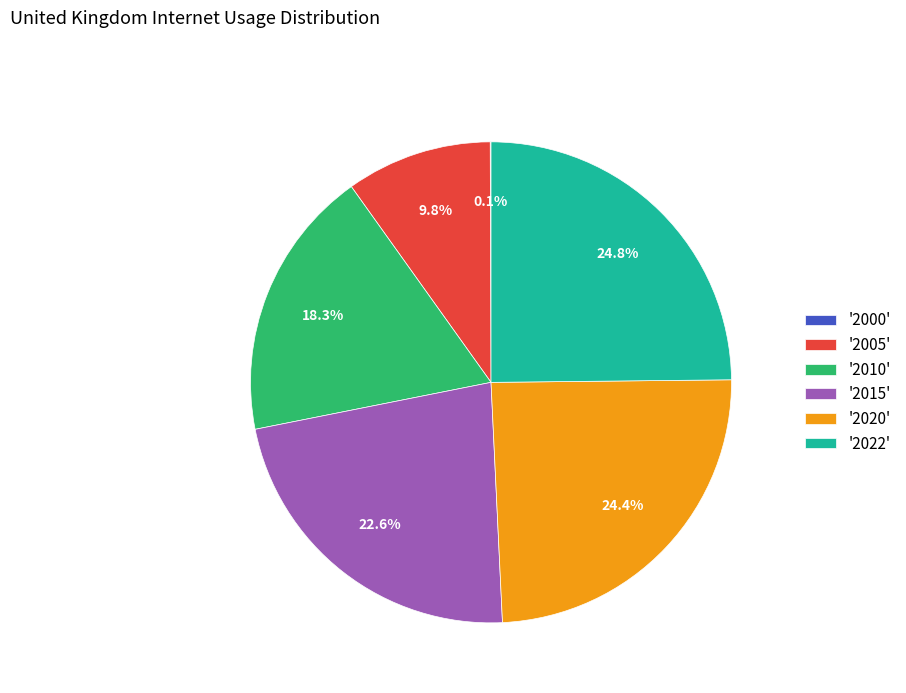

What percentage is NOT represented by '2010'?

81.7%